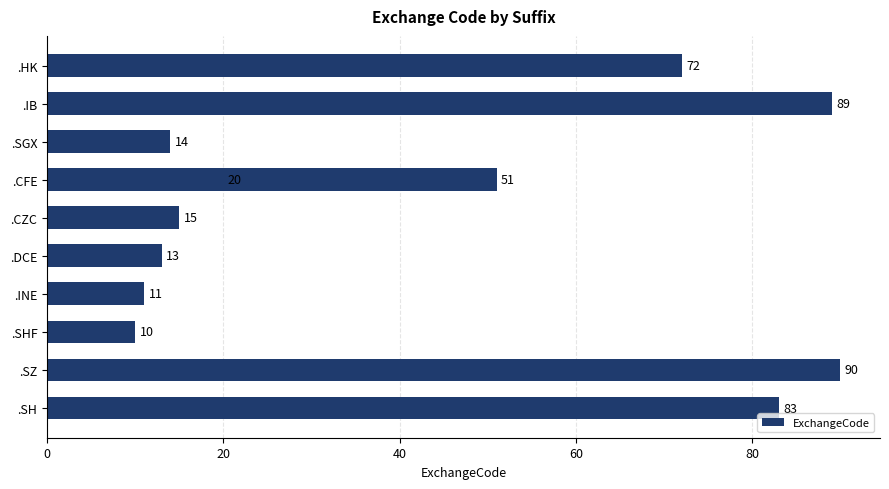

Is it true that the value at .SZ is 32?

False